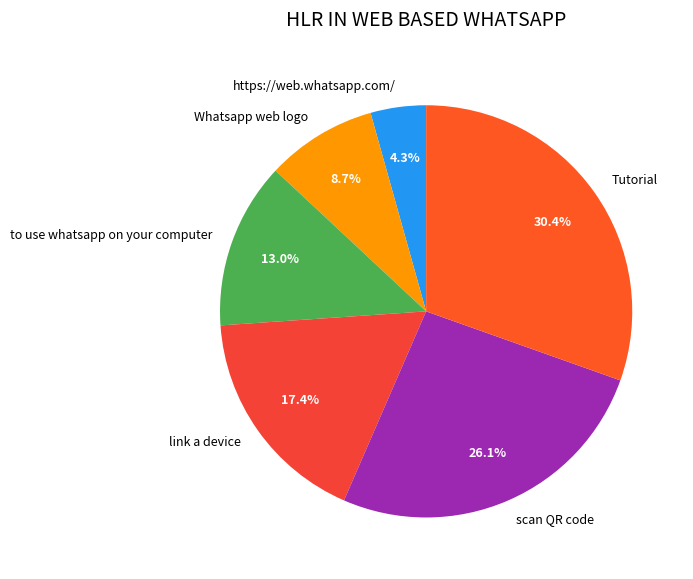

How many segments does this pie chart have?

6